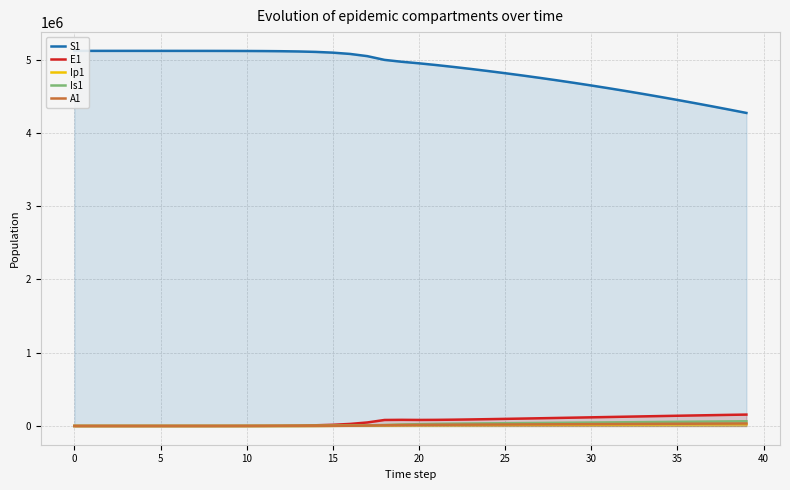

At which label does E1 first exceed 83376?

19